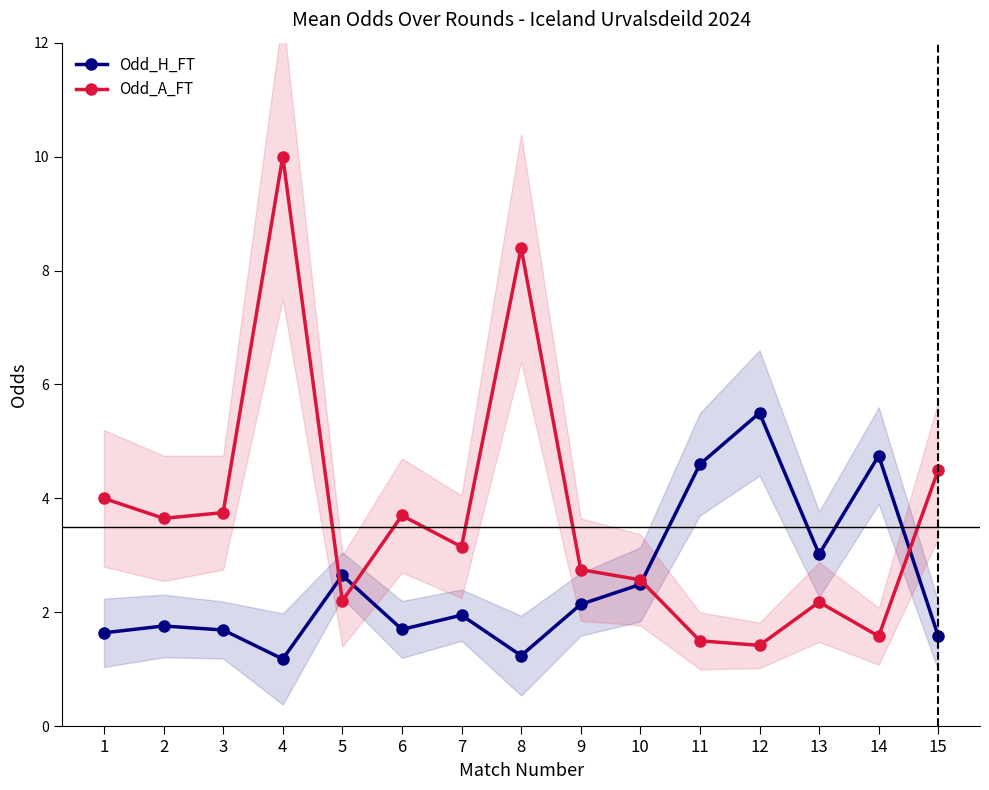

Does the chart have visible grid lines?

No